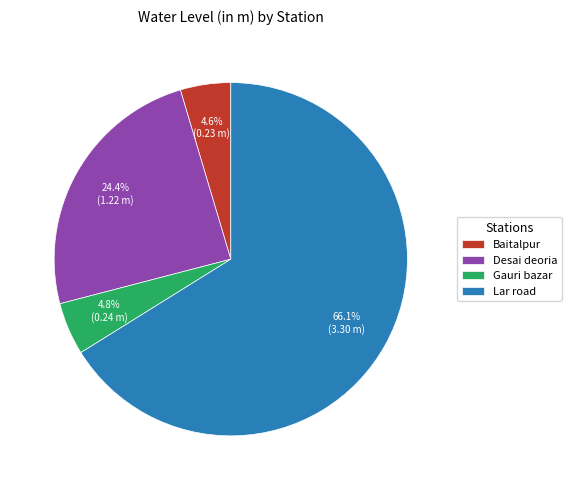

What is the ratio of the value at Desai deoria to the value at Lar road?

0.4